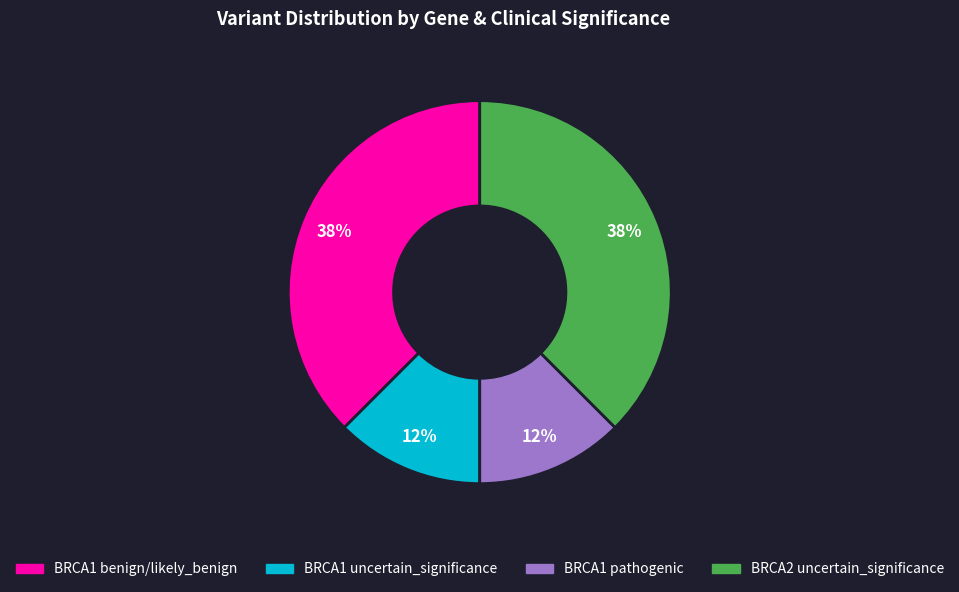

Is there any slice that represents more than half of the pie?

No